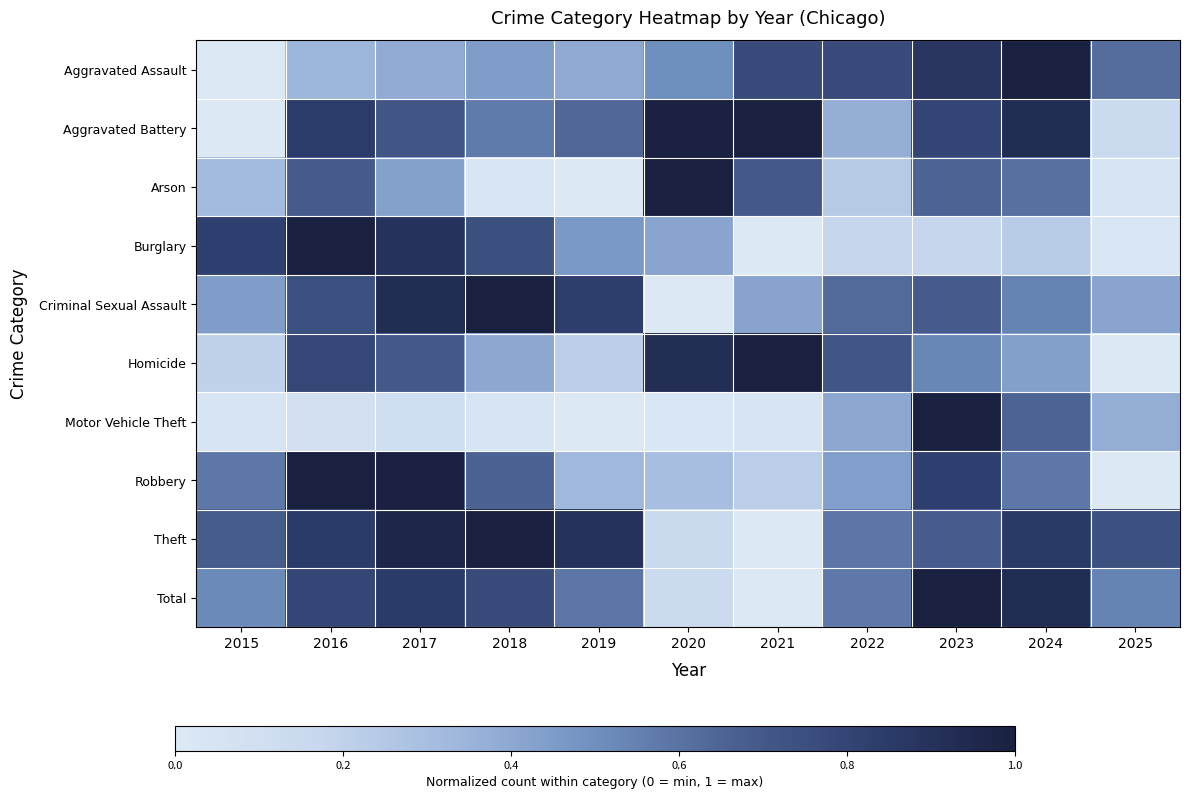

How many data points does each series have?

11